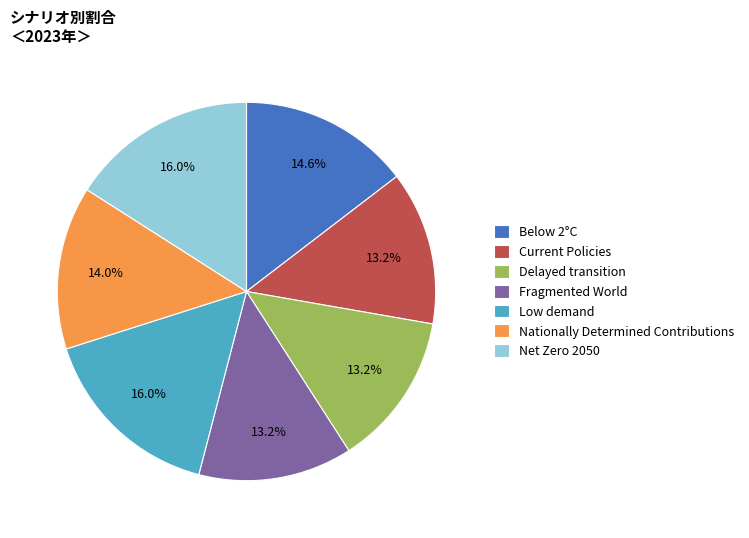

How many slices are in this pie chart?

7